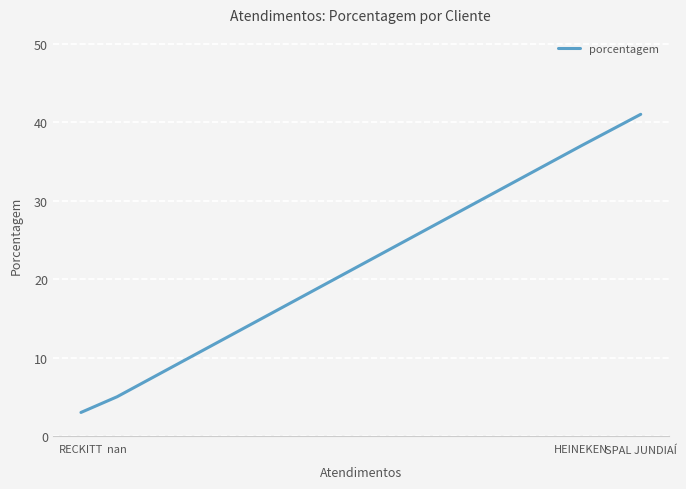

How many lines are shown in the chart?

1